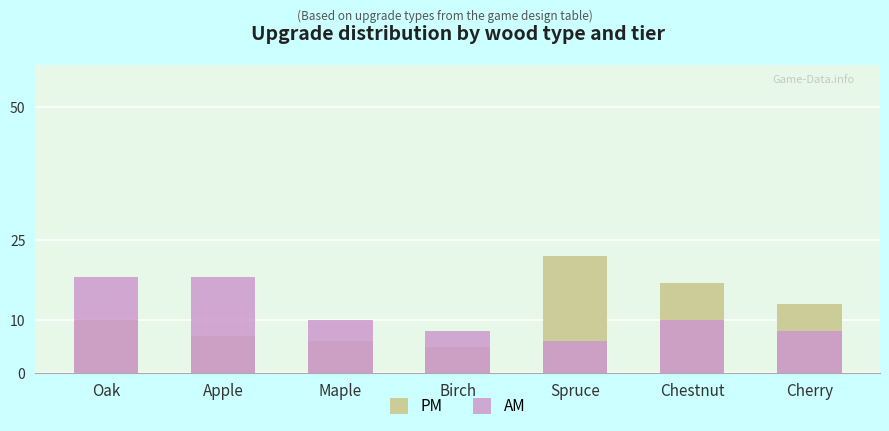

List the series in order of their peak value, lowest first.

AM, PM